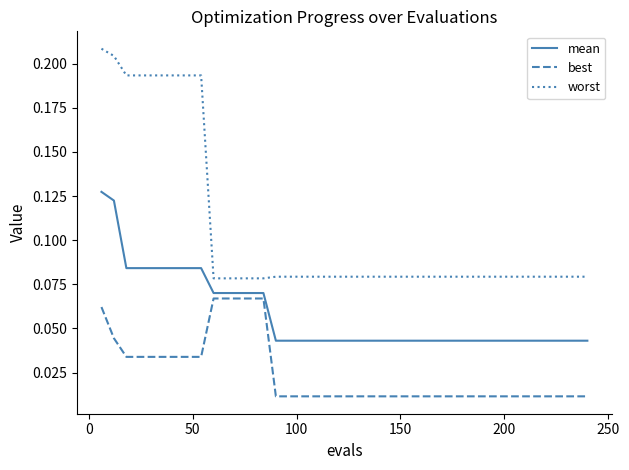

Which series has the widest spread of values?

worst